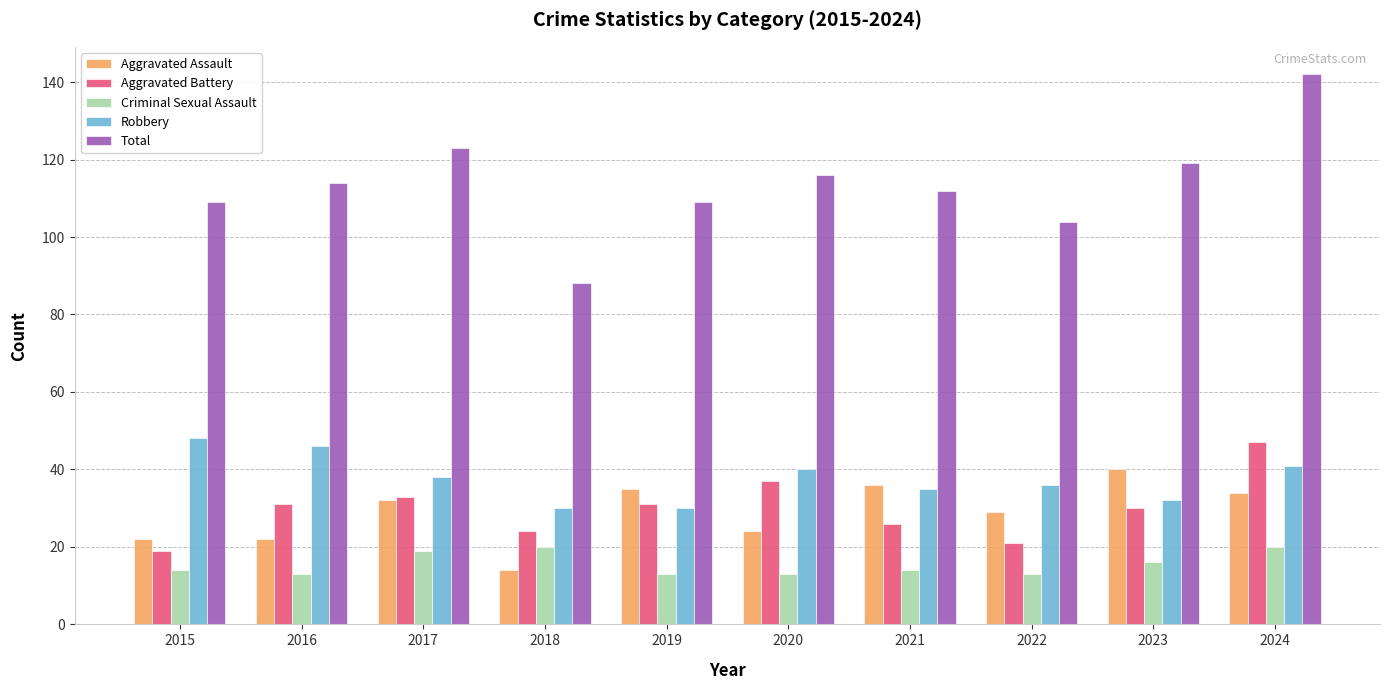

What is the sum of the Total values at 2020 and 2024?

258